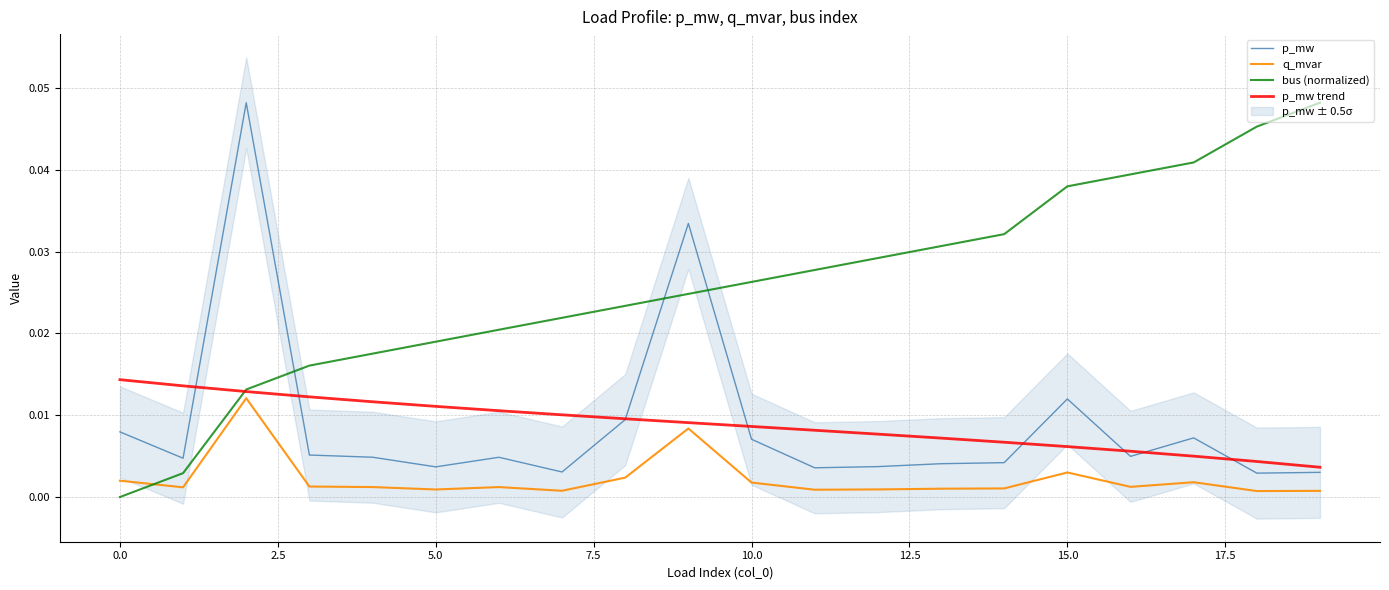

After their last crossing, which series has the higher values: bus (normalized) or p_mw?

bus (normalized)